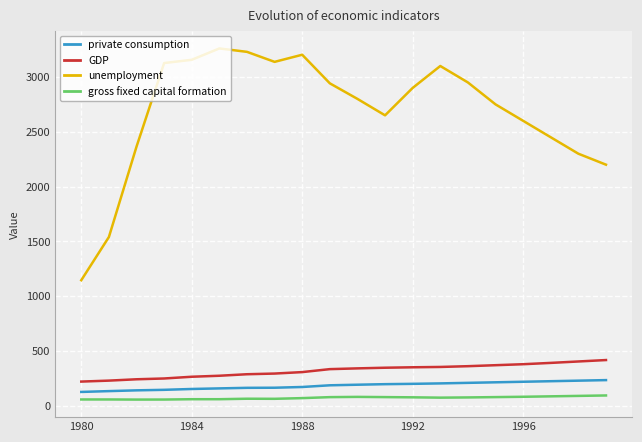

Does the chart display data point markers on the line(s)?

No